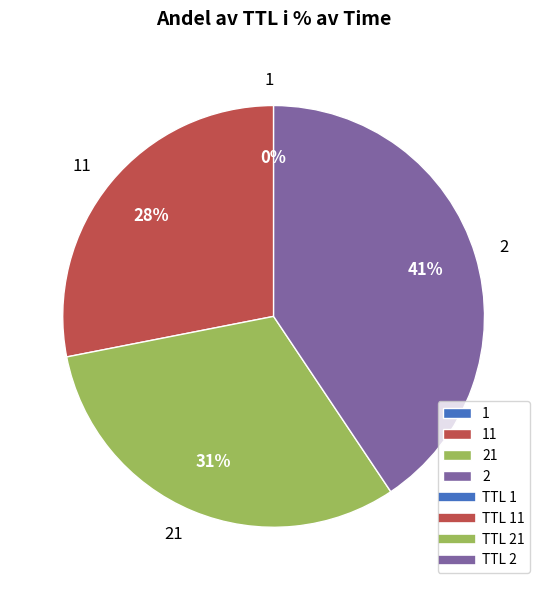

To the nearest percent, what is the average slice percentage?

25%